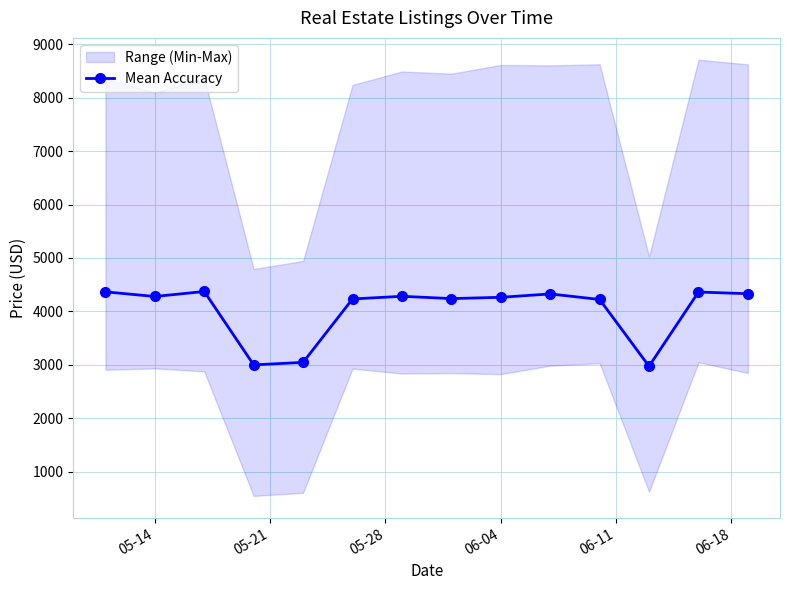

What is the greatest value displayed?

4371.7